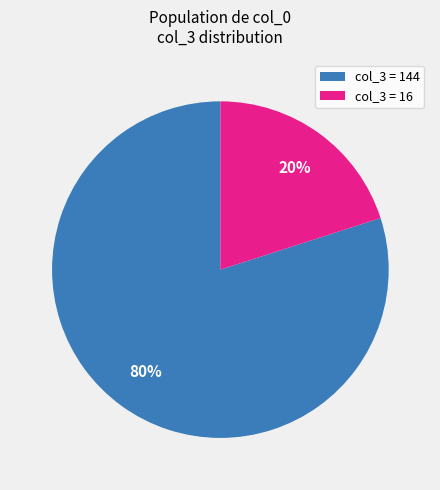

How many slices are in this pie chart?

2